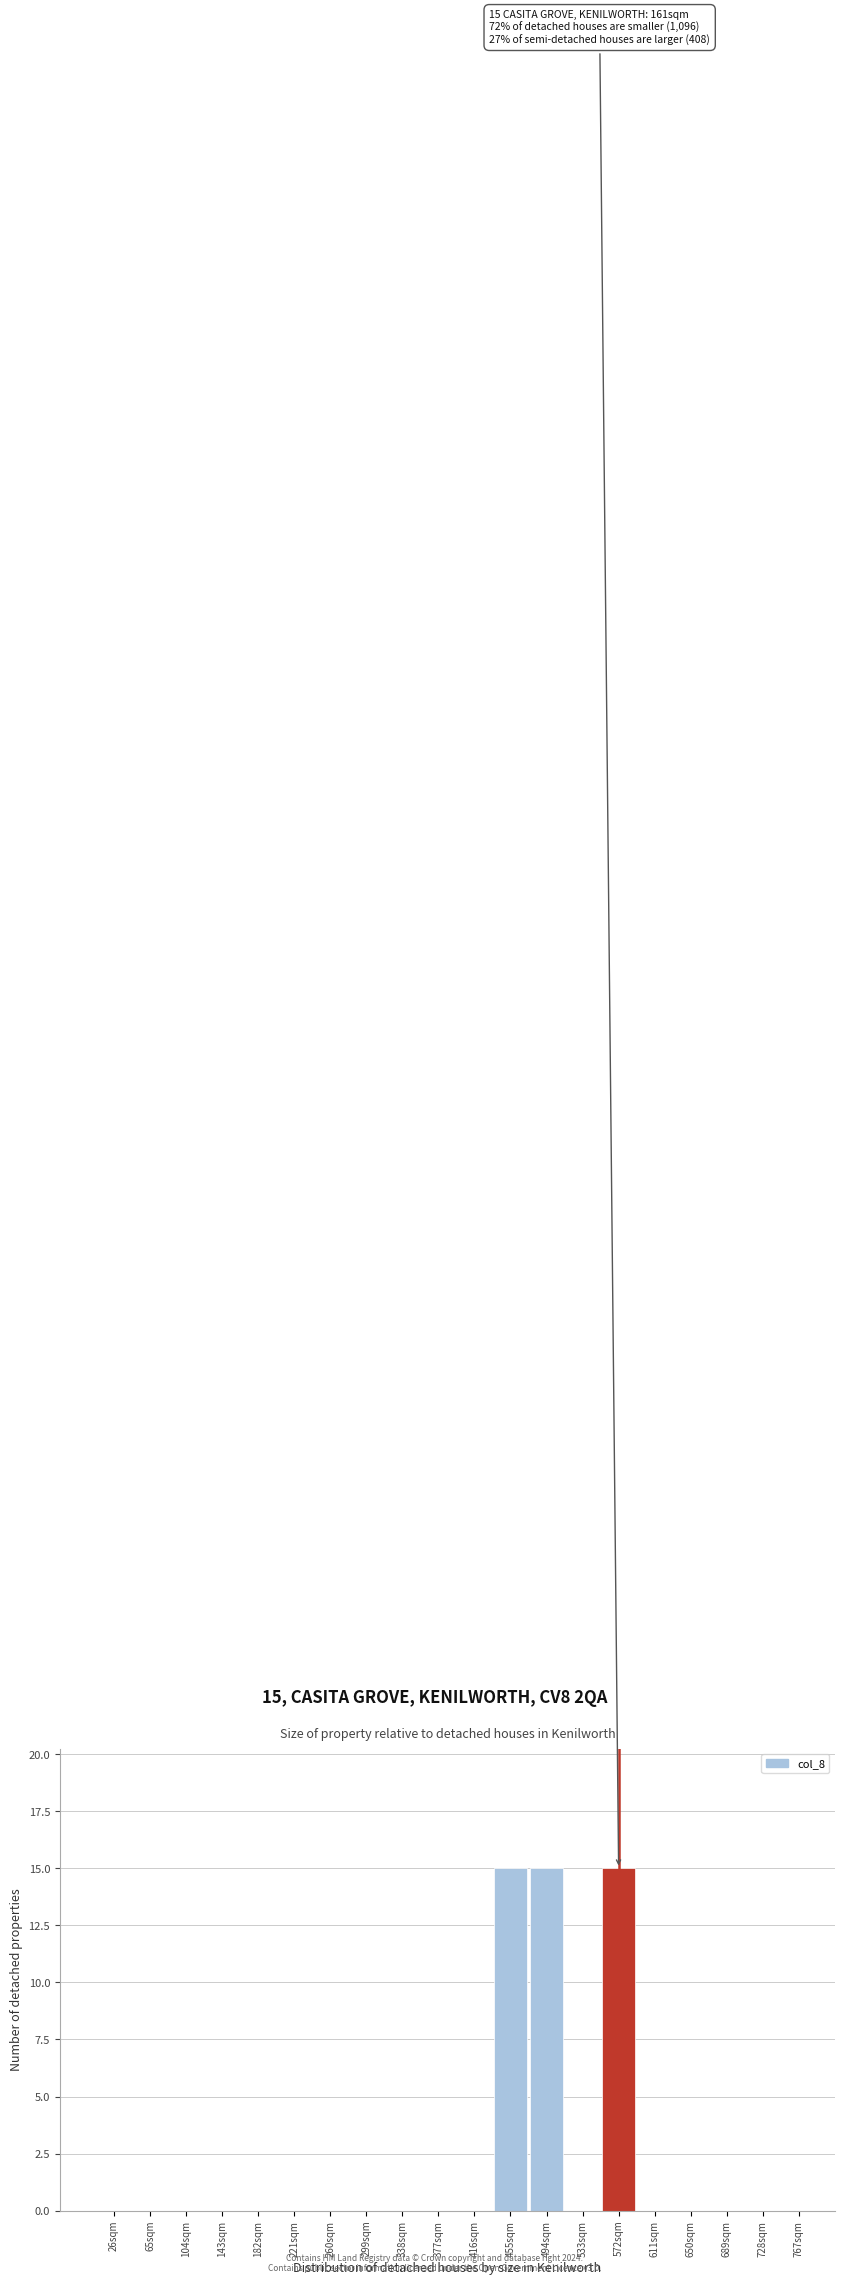

Reading left to right, transcribe all the data shown in this chart.

26sqm=0	65sqm=0	104sqm=0	143sqm=0	182sqm=0	221sqm=0	260sqm=0	299sqm=0	338sqm=0	377sqm=0	416sqm=0	455sqm=15	494sqm=15	533sqm=0	572sqm=15	611sqm=0	650sqm=0	689sqm=0	728sqm=0	767sqm=0